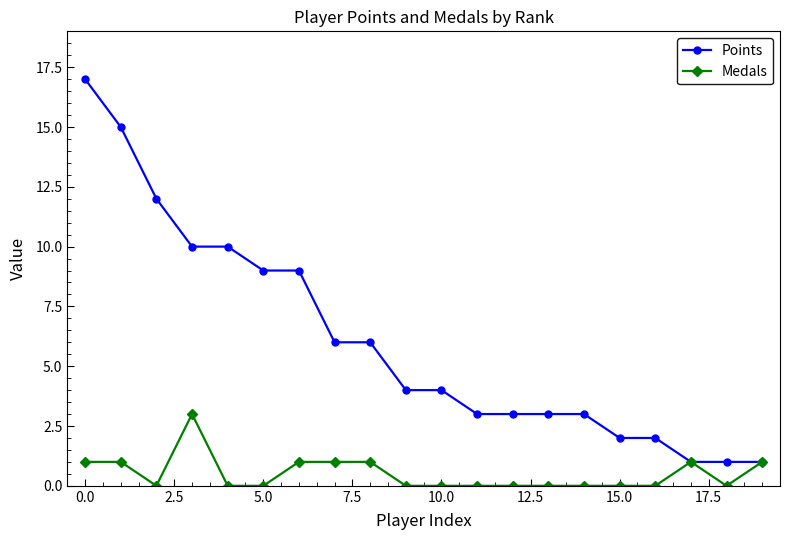

Which series has the largest total across all categories?

Points